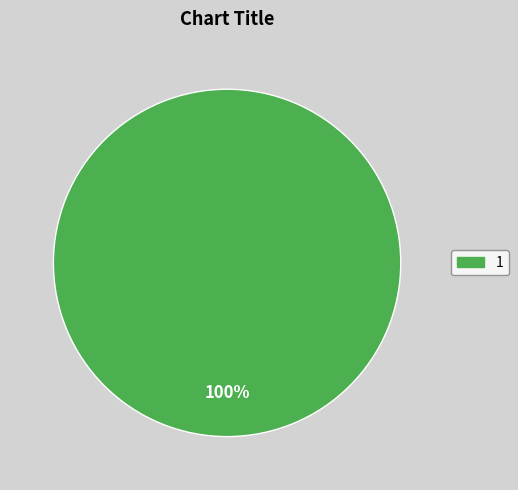

Does any single category account for the majority?

Yes